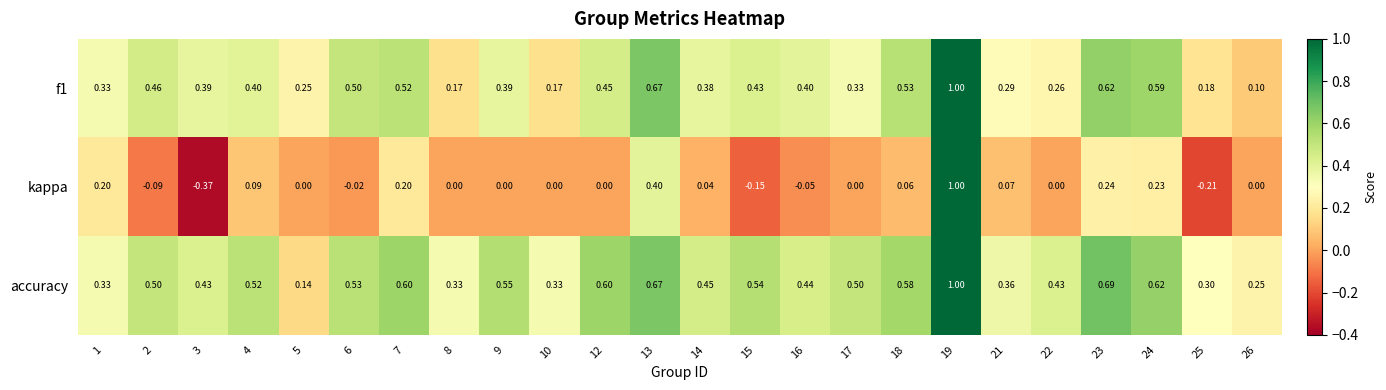

At which category is the sum across all series the highest?

19